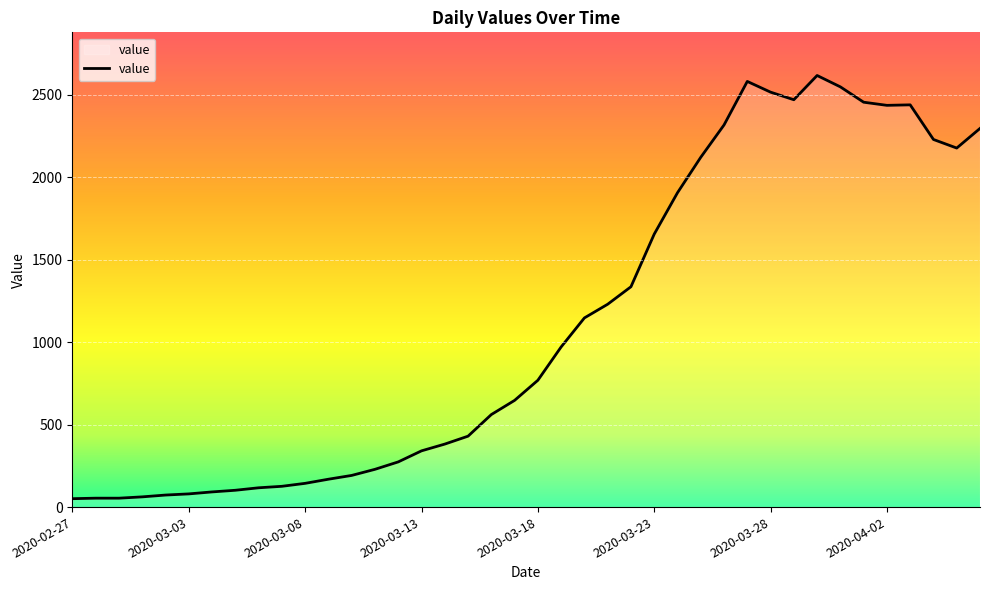

What is the maximum value shown in the chart?

2617